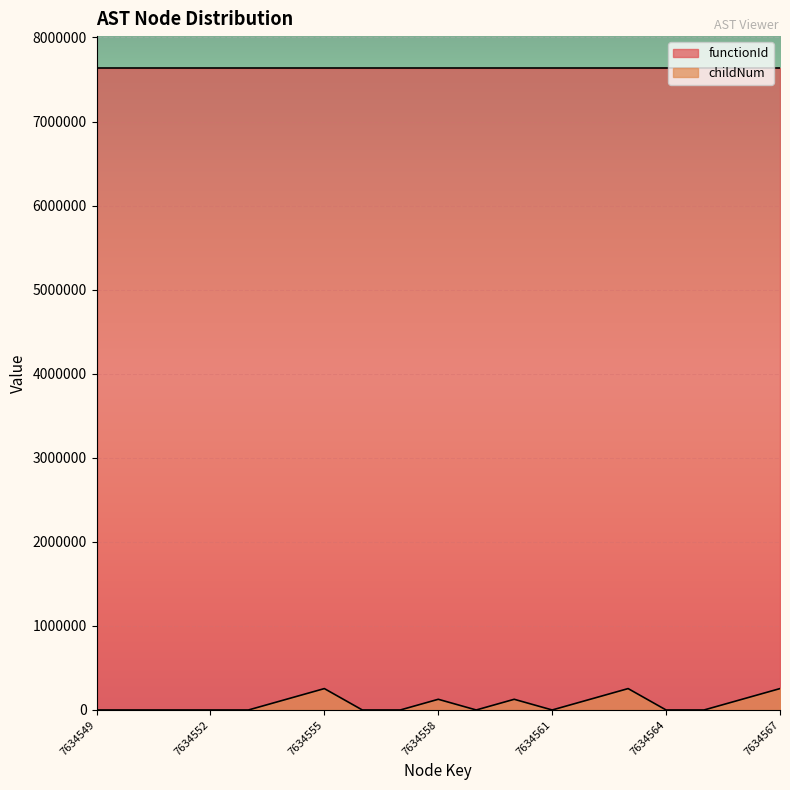

True or false: there are more than 0 points higher than both neighbors.

True